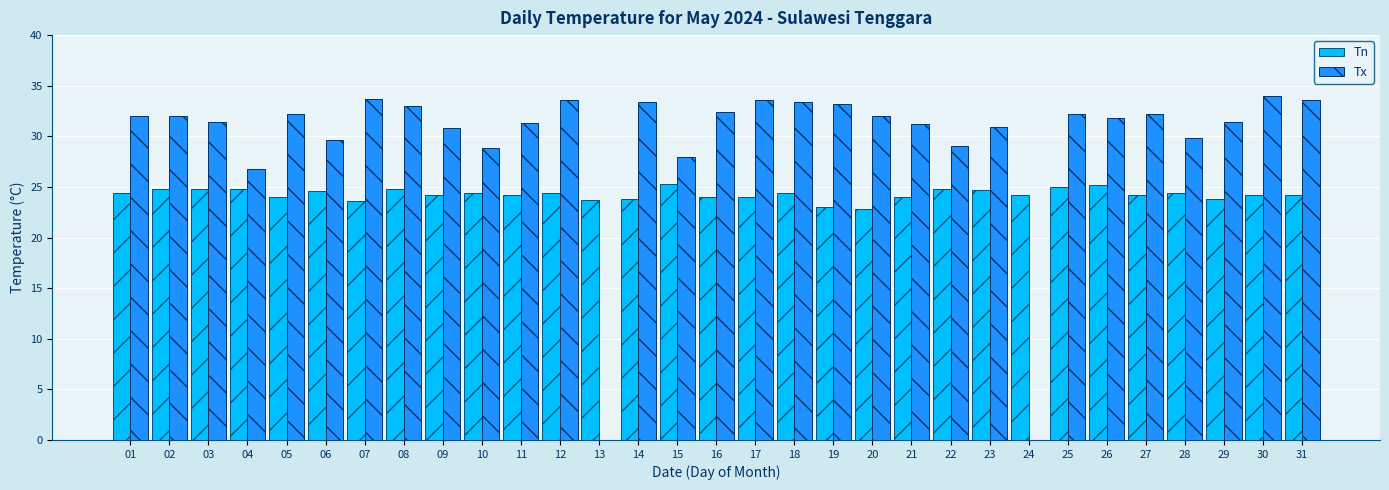

Which series changed the most between 22 and 30?

Tx